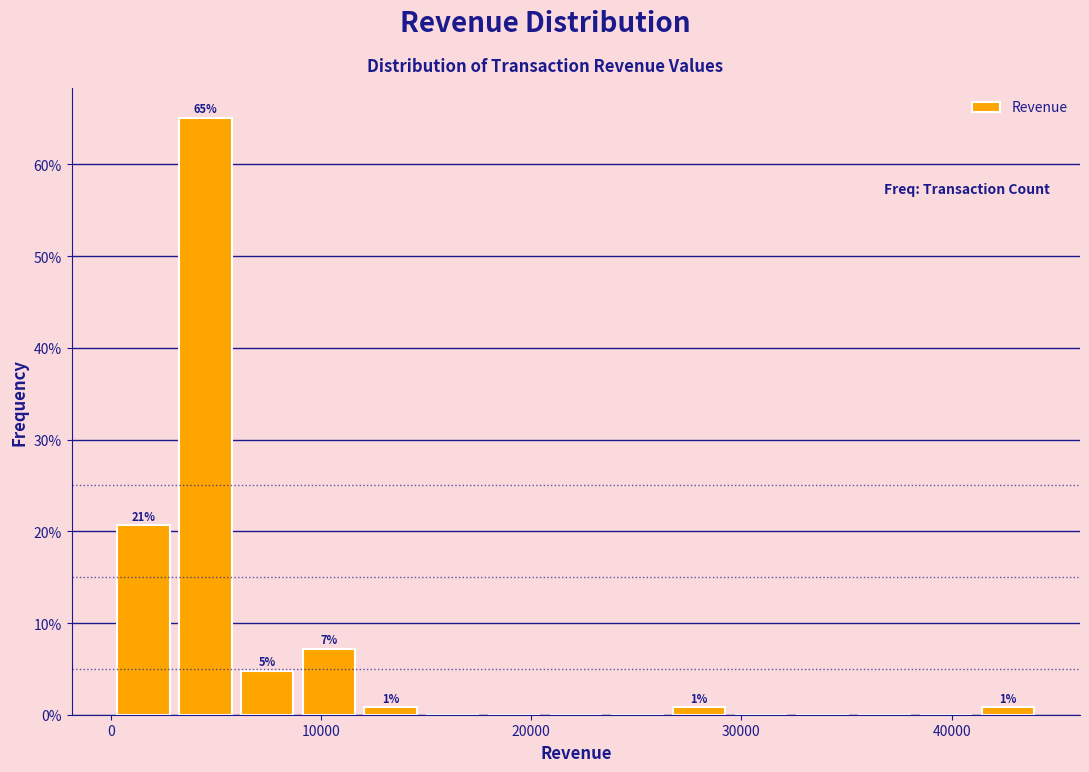

Read against the x-axis, roughly where is the centre of the tallest bar?

5000